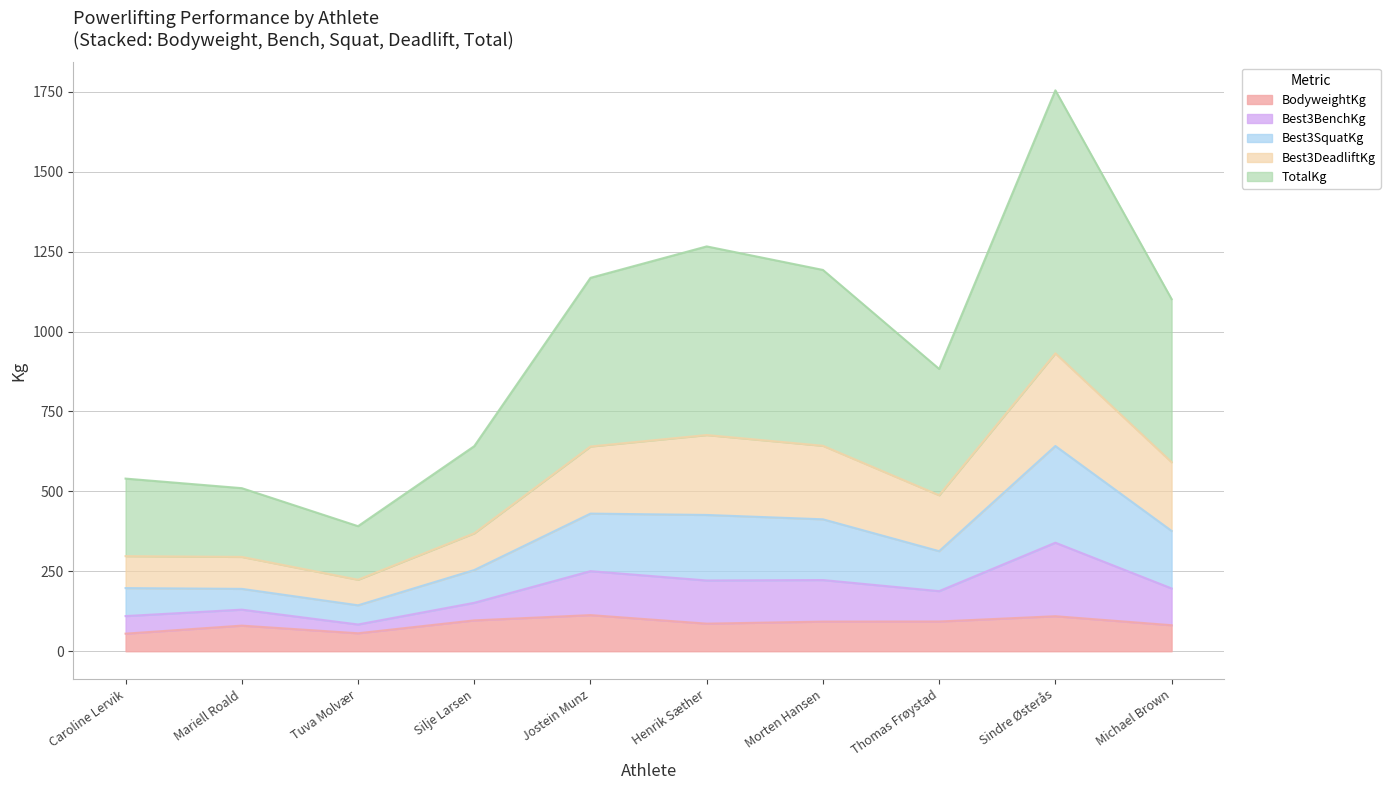

Does the chart have visible grid lines?

Yes